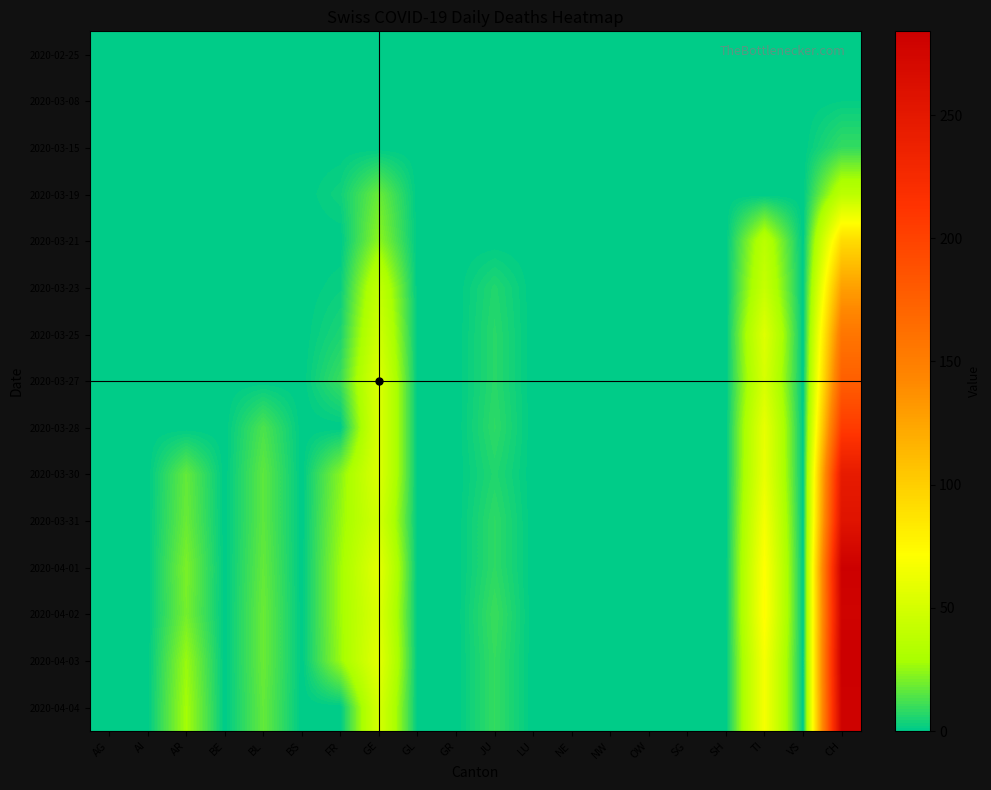

Between BL and CH, which is larger?

BL